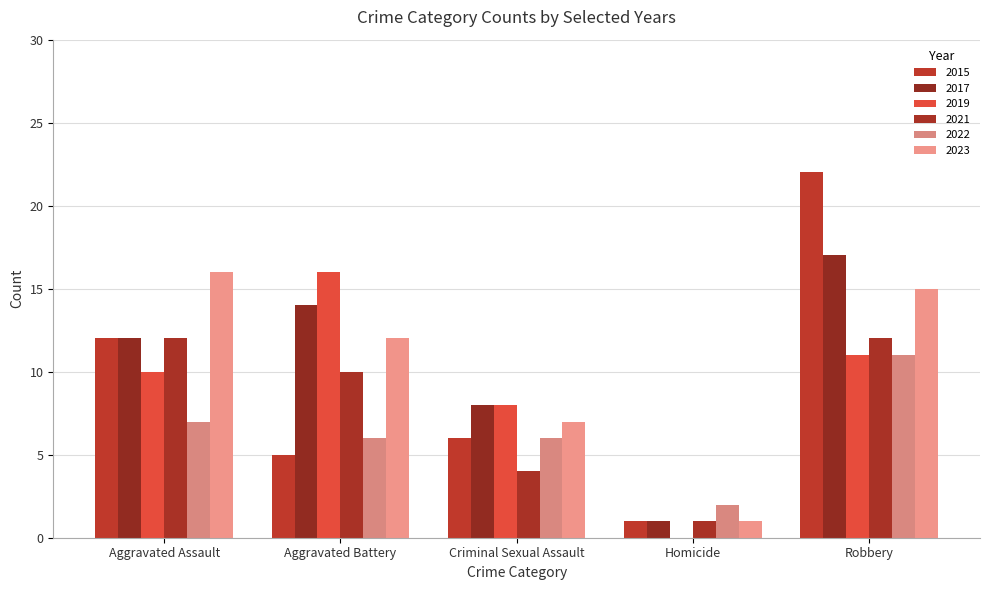

What is the average value of the 2019 series?

9